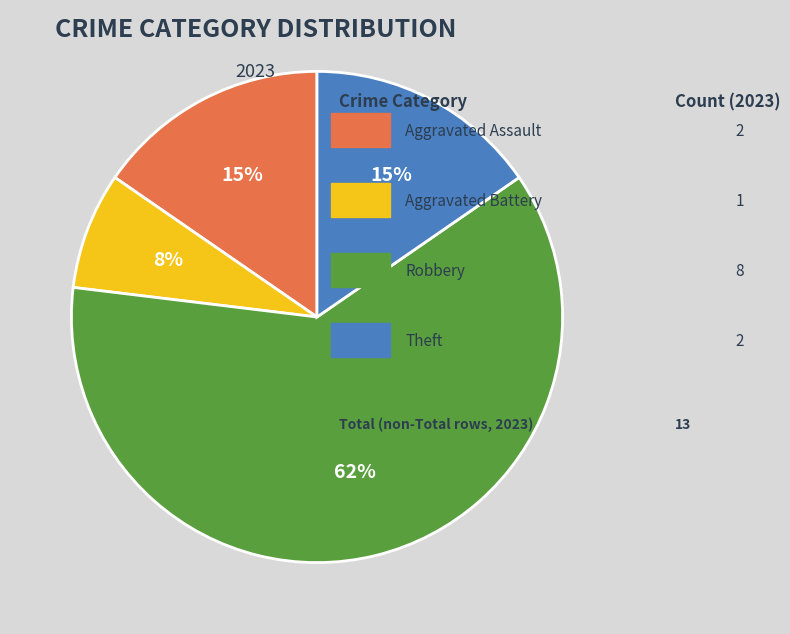

Is there a majority slice in this chart?

Yes